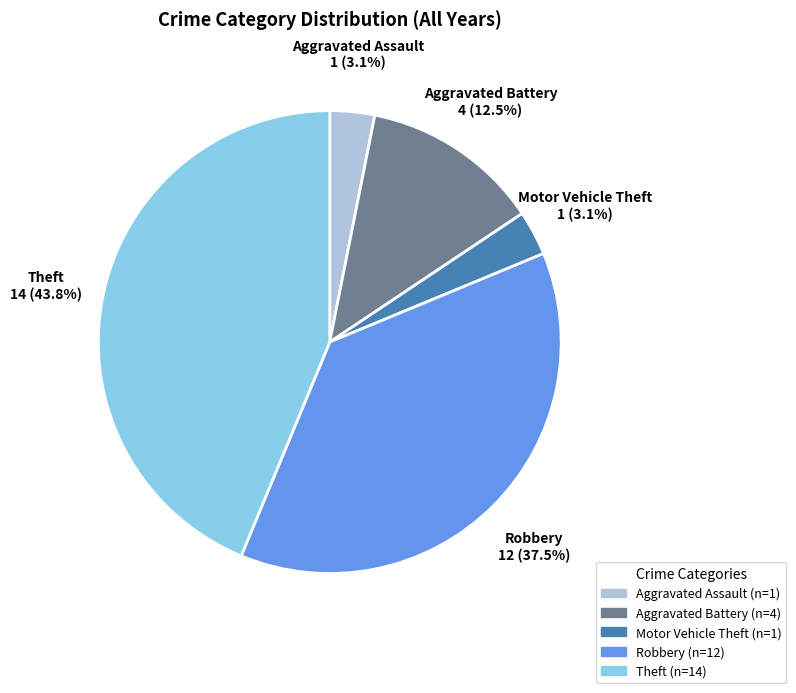

Which slice is the largest?

Theft